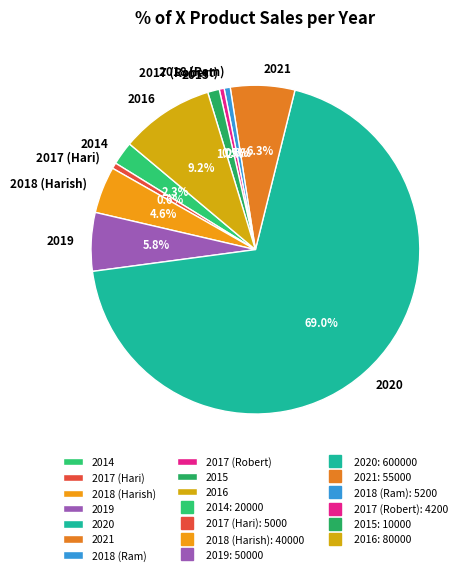

Does 2014 represent more than half of the total?

No